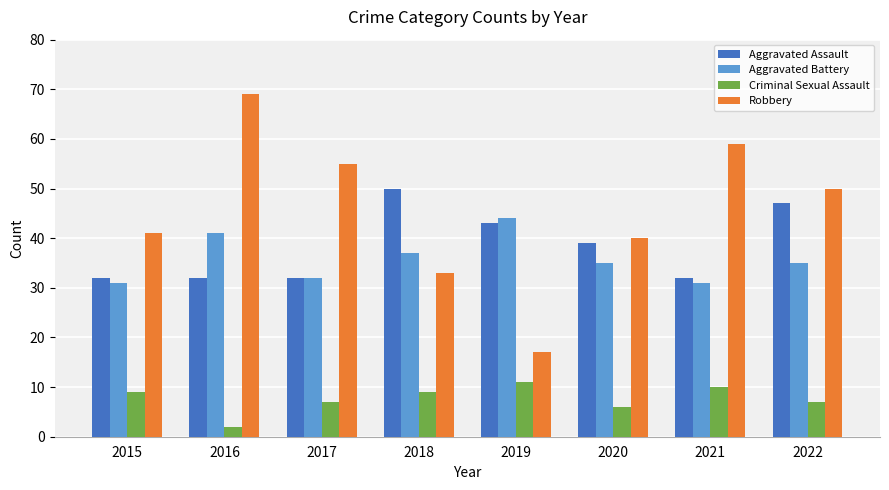

What is the average value of the Robbery series?

46